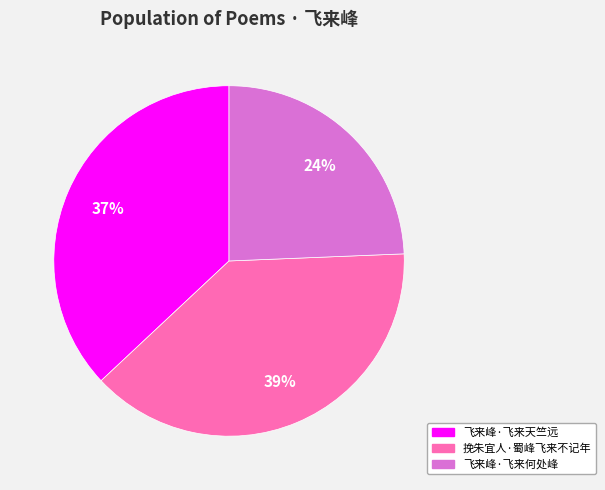

Does any single category account for the majority?

No